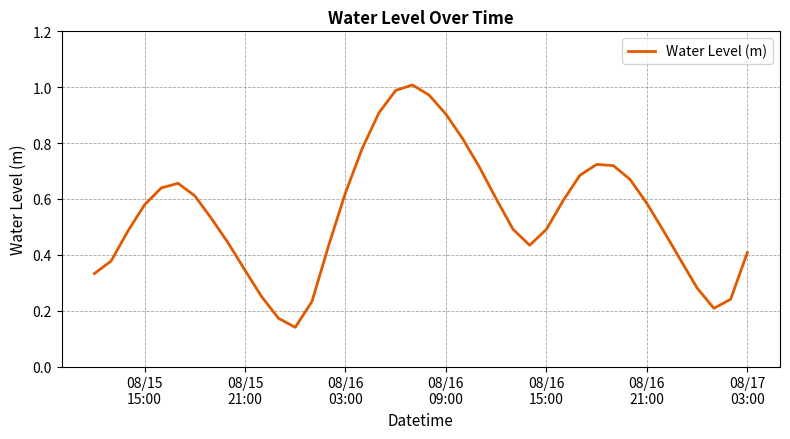

What is the difference between the maximum and minimum values?

0.9